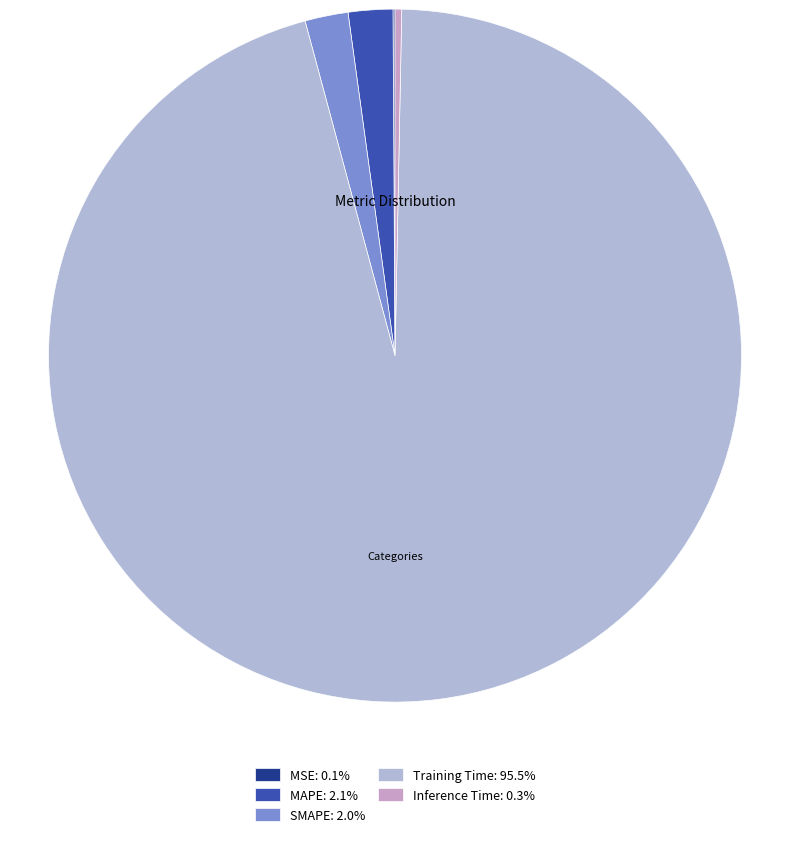

What is the smallest slice in the pie chart?

MSE